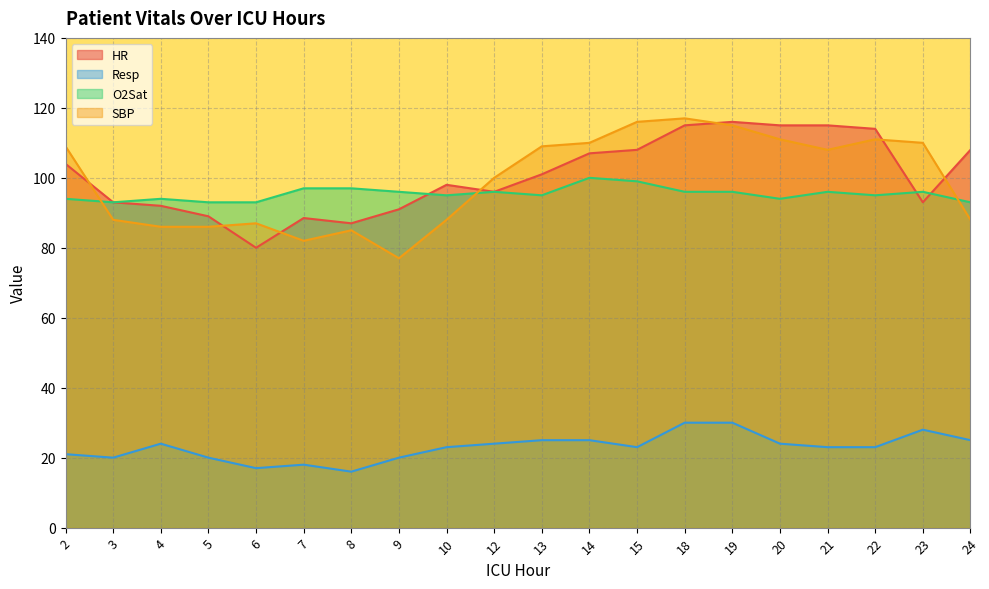

What is the total value across all series at 6?

277.0